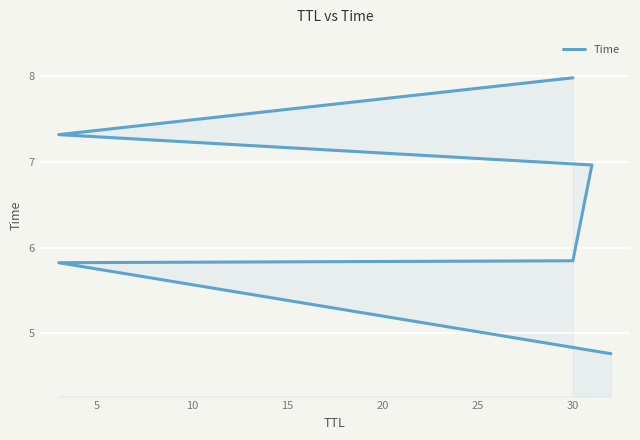

What is the difference between the maximum and minimum values?

3.2